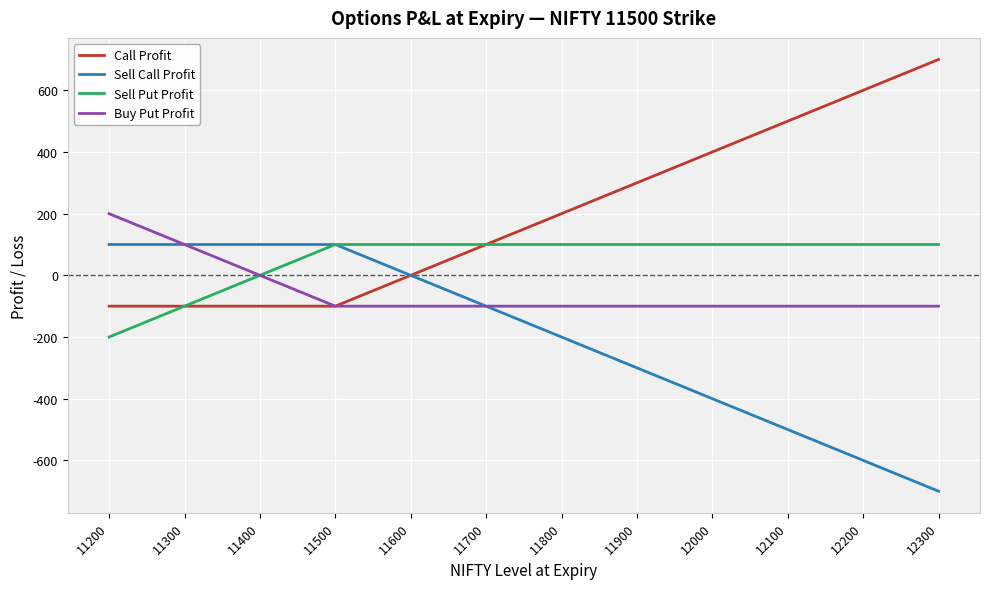

Reading left to right, what are all the values shown in this chart?

Call Profit: 11200=-100	11300=-100	11400=-100	11500=-100	11600=0	11700=100	11800=200	11900=300	12000=400	12100=500	12200=600	12300=700
Sell Call Profit: 11200=100	11300=100	11400=100	11500=100	11600=0	11700=-100	11800=-200	11900=-300	12000=-400	12100=-500	12200=-600	12300=-700
Sell Put Profit: 11200=-200	11300=-100	11400=0	11500=100	11600=100	11700=100	11800=100	11900=100	12000=100	12100=100	12200=100	12300=100
Buy Put Profit: 11200=200	11300=100	11400=0	11500=-100	11600=-100	11700=-100	11800=-100	11900=-100	12000=-100	12100=-100	12200=-100	12300=-100